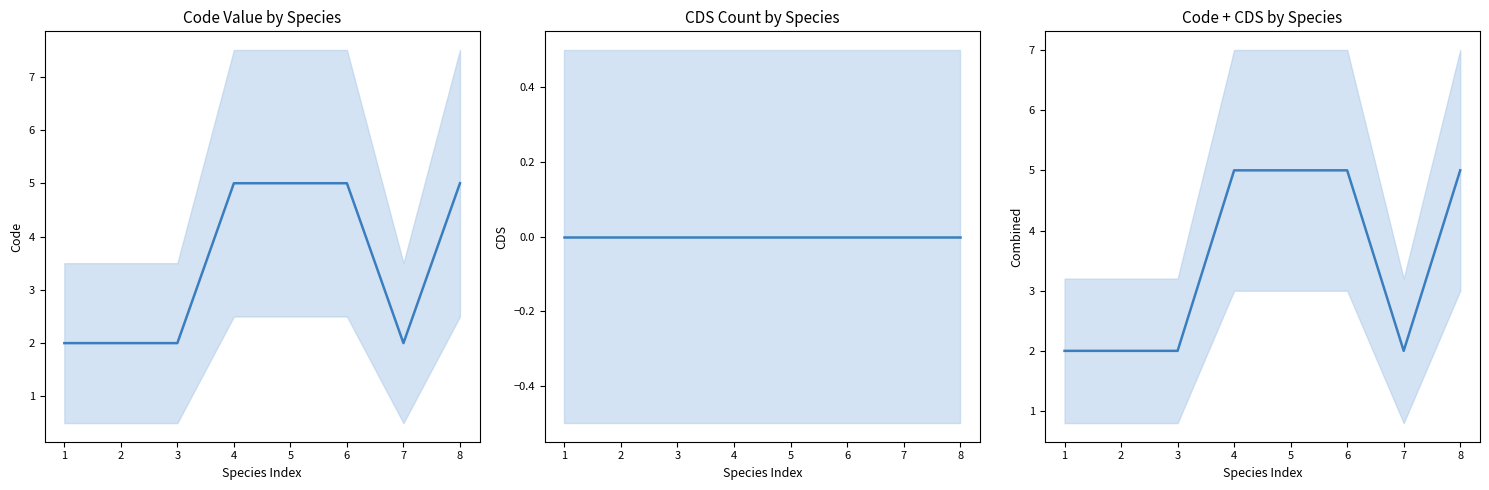

Rank the series by their maximum value, from highest to lowest.

Code, Combined, CDS